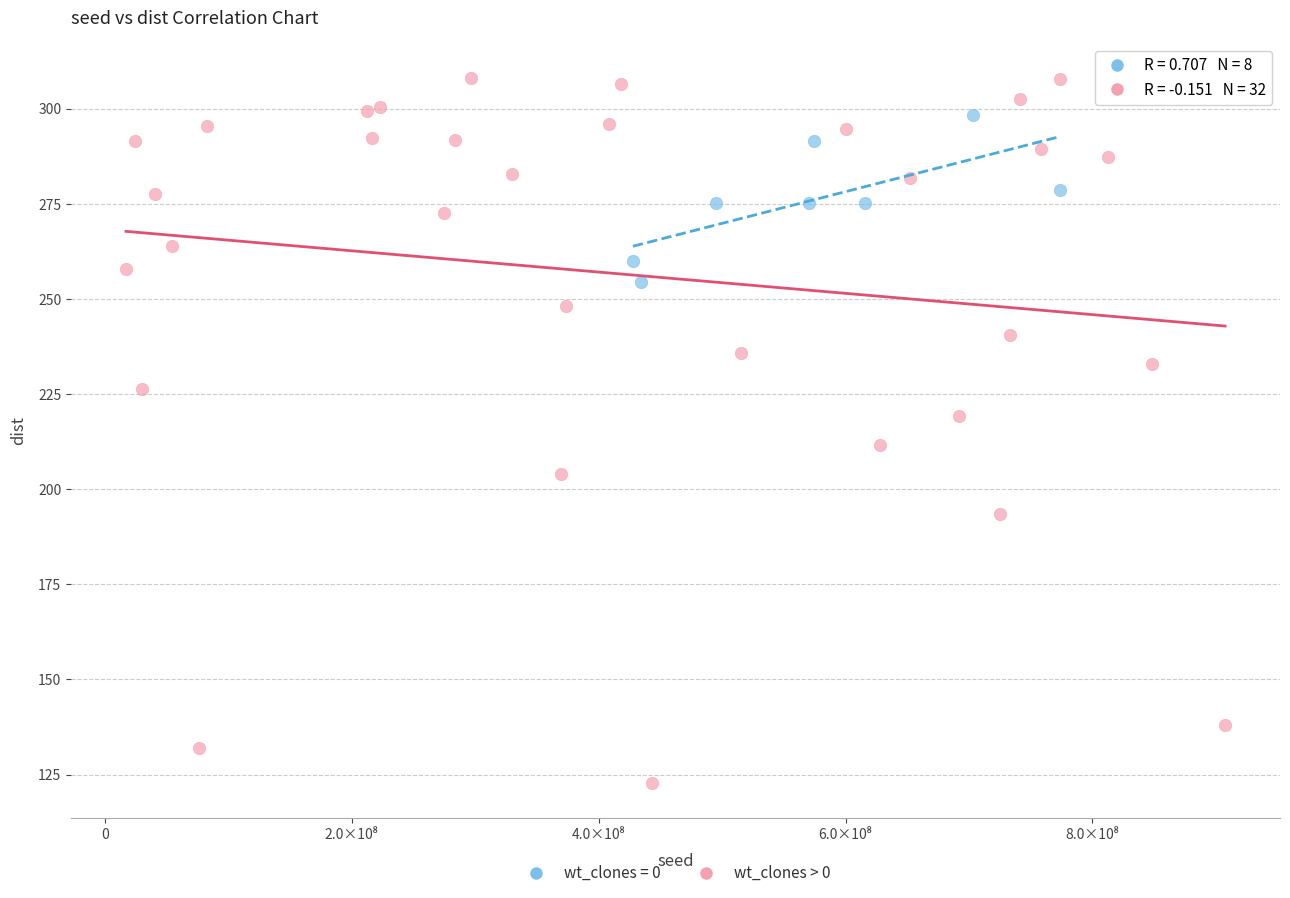

Which series contains the highest Y value?

wt_clones > 0